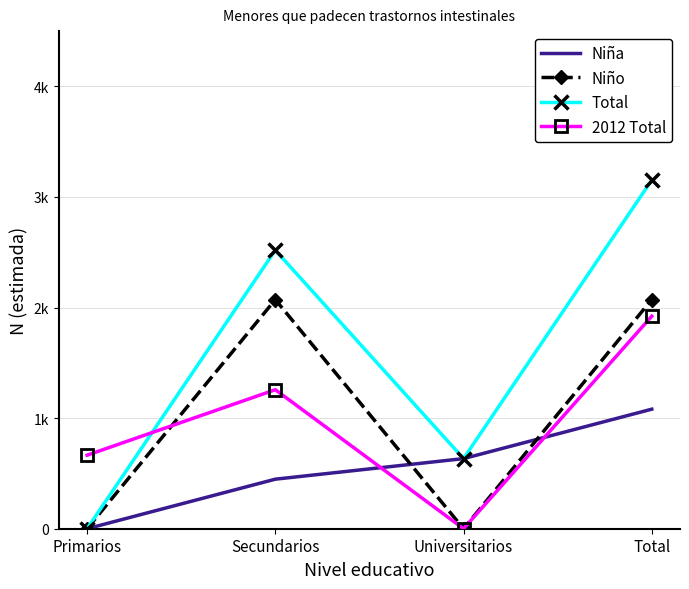

List the series in order of their peak value, highest first.

Total, Niño, 2012 Total, Niña